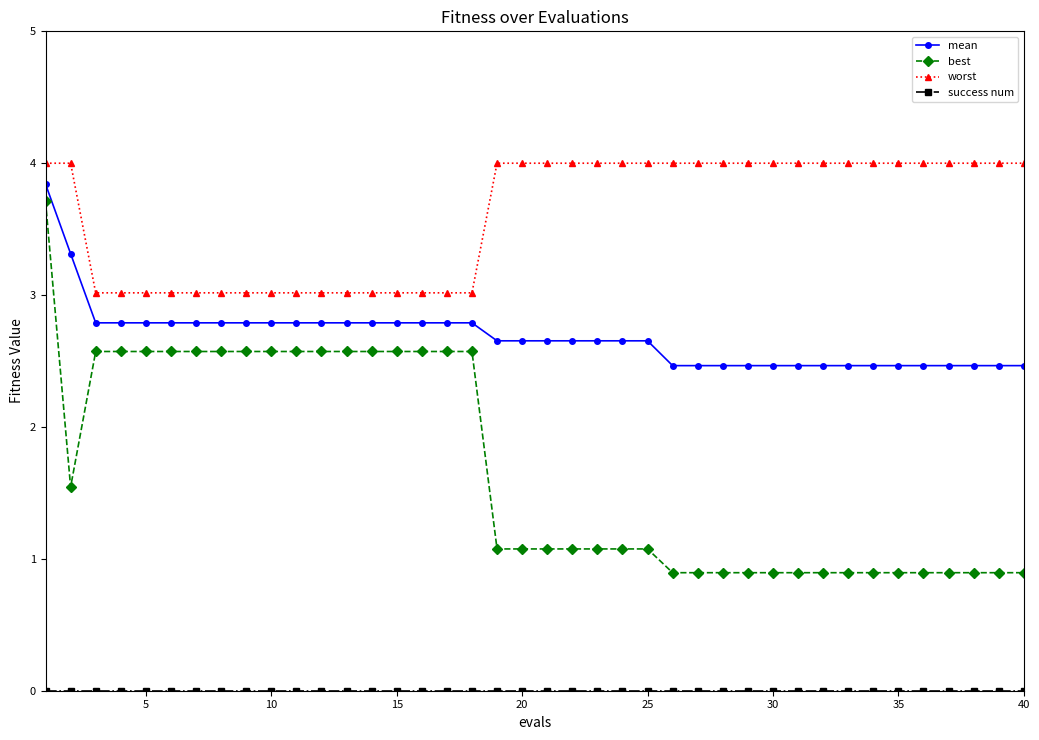

Which series has the widest spread of values?

best